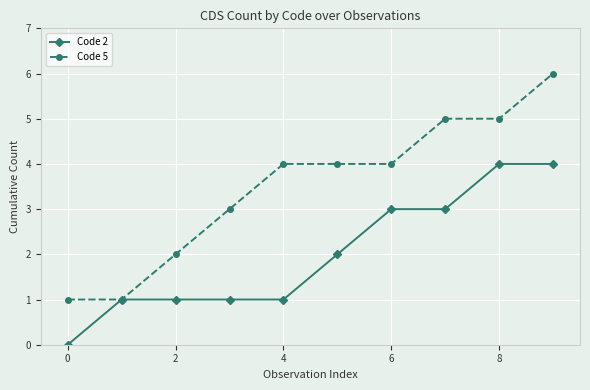

Which series has the largest total across all categories?

Code 5